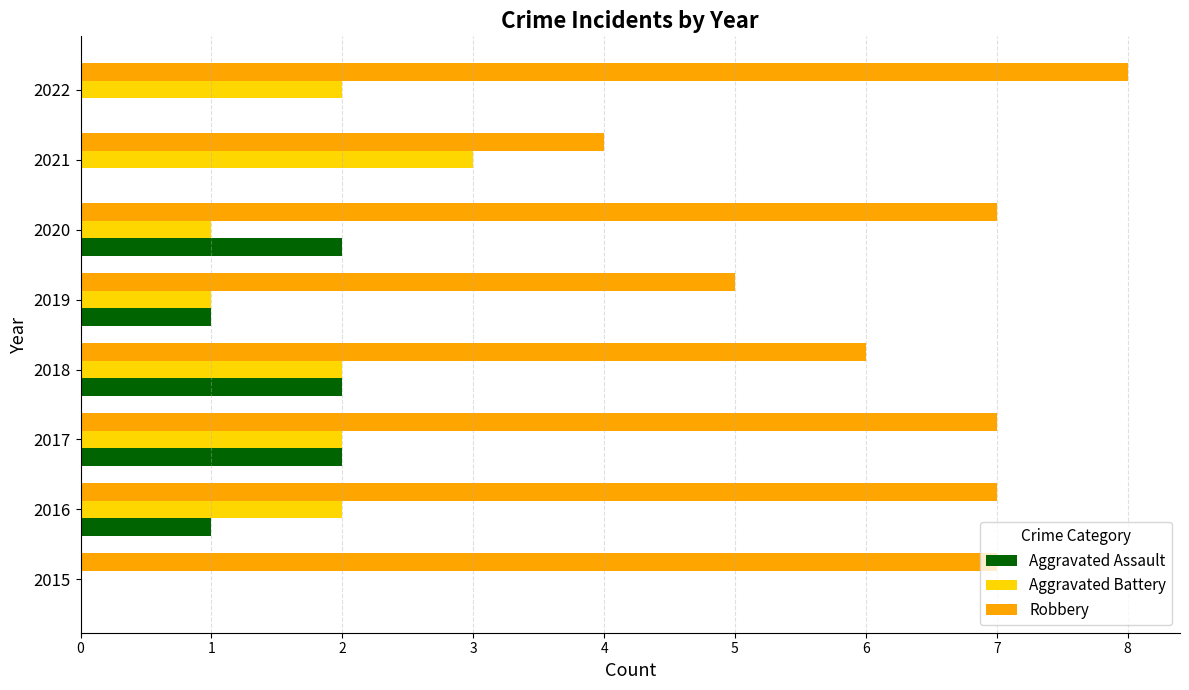

What is the sum of all Aggravated Battery values?

13